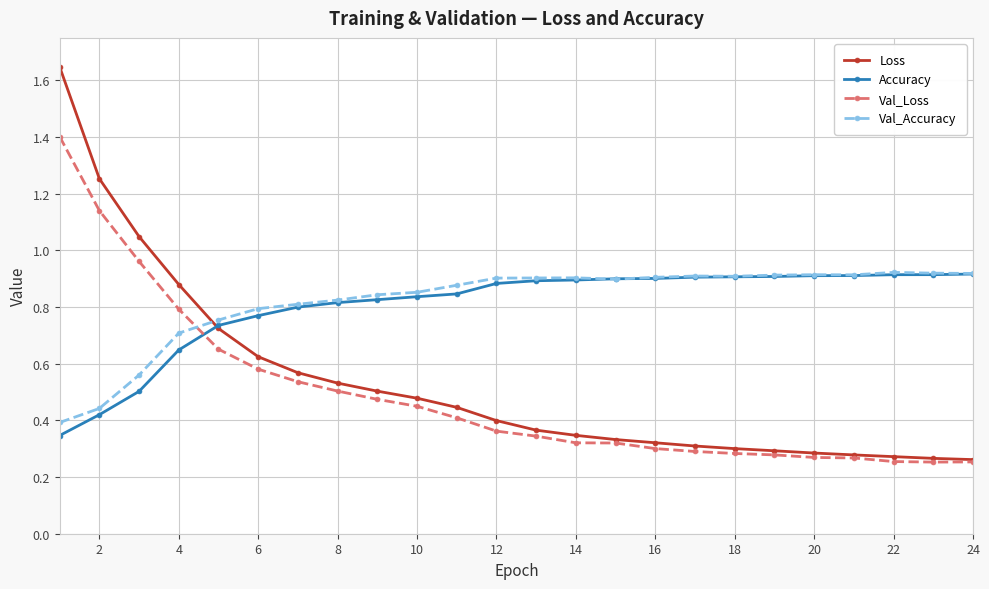

What is the sum of all Val_Accuracy values?

19.7